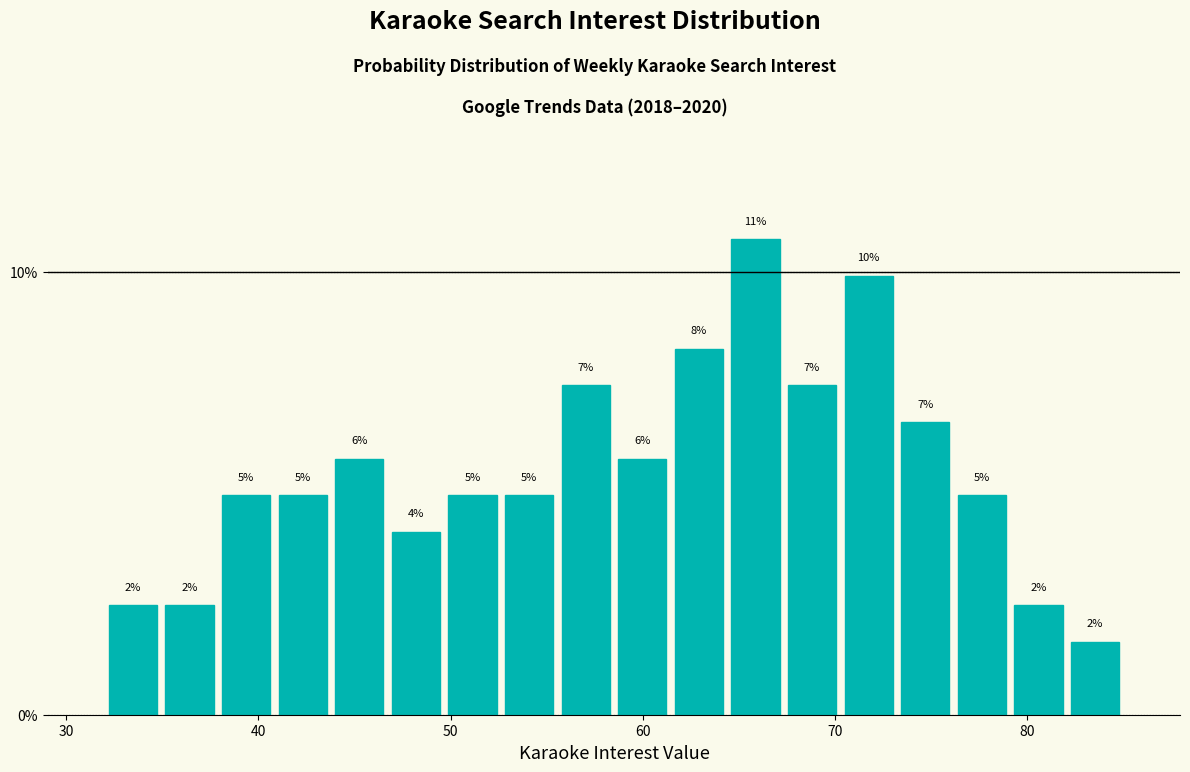

Read against the x-axis, roughly where is the centre of the tallest bar?

66